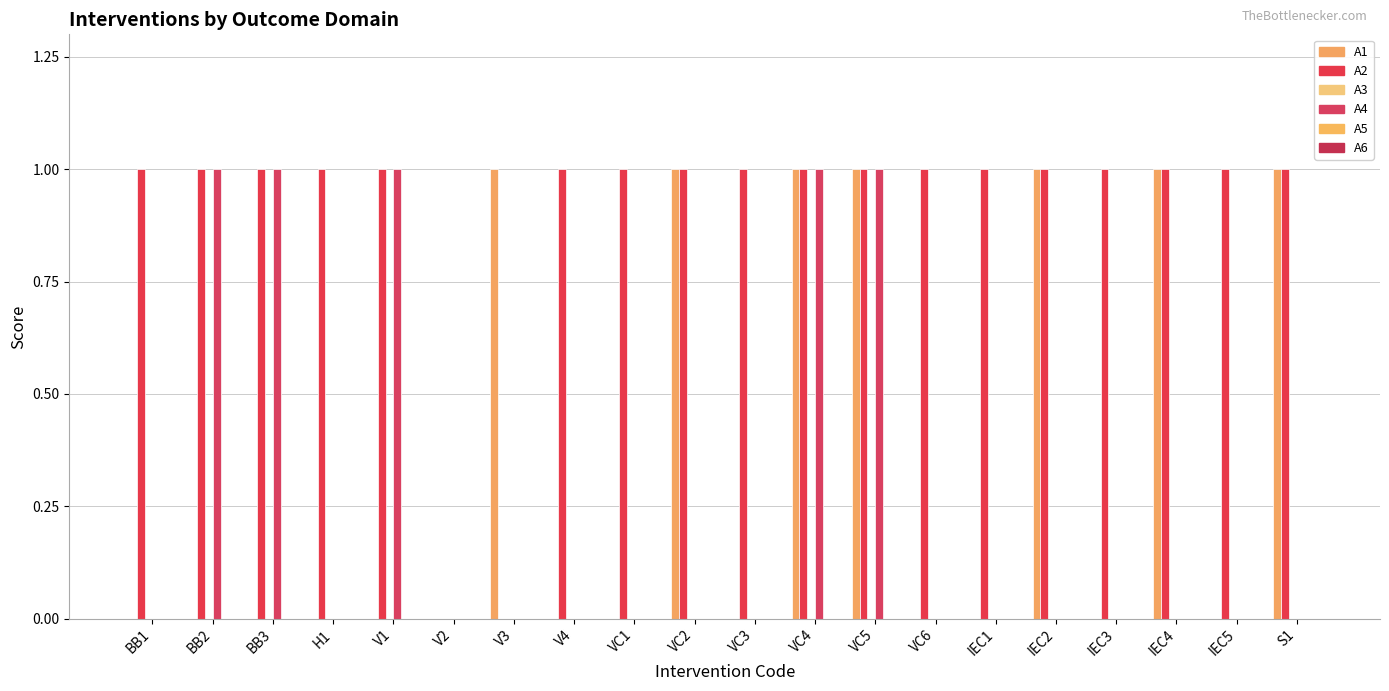

Reading left to right, what are all the values shown in this chart?

A1: BB1=0	BB2=0	BB3=0	H1=0	V1=0	V2=0	V3=1	V4=0	VC1=0	VC2=1	VC3=0	VC4=1	VC5=1	VC6=0	IEC1=0	IEC2=1	IEC3=0	IEC4=1	IEC5=0	S1=1
A2: BB1=1	BB2=1	BB3=1	H1=1	V1=1	V2=0	V3=0	V4=1	VC1=1	VC2=1	VC3=1	VC4=1	VC5=1	VC6=1	IEC1=1	IEC2=1	IEC3=1	IEC4=1	IEC5=1	S1=1
A3: BB1=0	BB2=0	BB3=0	H1=0	V1=0	V2=0	V3=0	V4=0	VC1=0	VC2=0	VC3=0	VC4=0	VC5=0	VC6=0	IEC1=0	IEC2=0	IEC3=0	IEC4=0	IEC5=0	S1=0
A4: BB1=0	BB2=1	BB3=1	H1=0	V1=1	V2=0	V3=0	V4=0	VC1=0	VC2=0	VC3=0	VC4=1	VC5=1	VC6=0	IEC1=0	IEC2=0	IEC3=0	IEC4=0	IEC5=0	S1=0
A5: BB1=0	BB2=0	BB3=0	H1=0	V1=0	V2=0	V3=0	V4=0	VC1=0	VC2=0	VC3=0	VC4=0	VC5=0	VC6=0	IEC1=0	IEC2=0	IEC3=0	IEC4=0	IEC5=0	S1=0
A6: BB1=0	BB2=0	BB3=0	H1=0	V1=0	V2=0	V3=0	V4=0	VC1=0	VC2=0	VC3=0	VC4=0	VC5=0	VC6=0	IEC1=0	IEC2=0	IEC3=0	IEC4=0	IEC5=0	S1=0